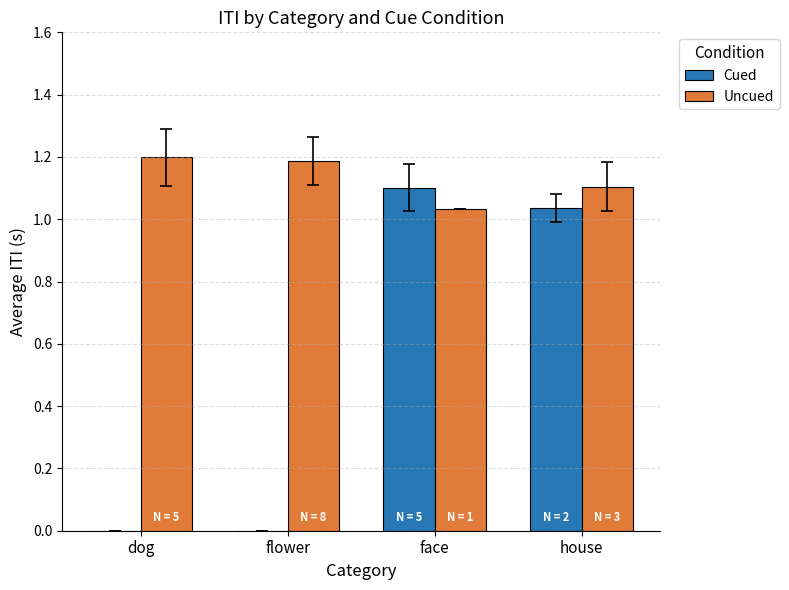

The Cued series shows 0.7 at flower. True or false?

False